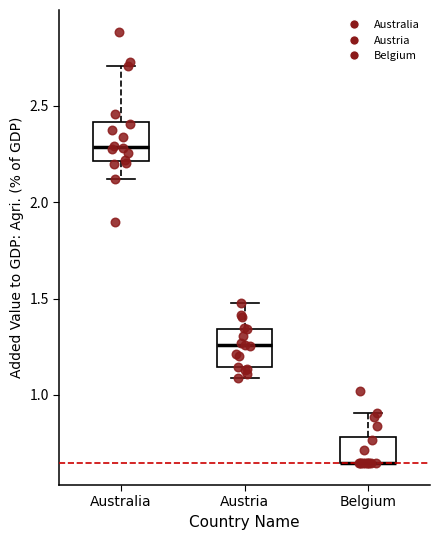

Where does the upper whisker of the box for Austria end on the y-axis? The values are not printed on the chart, so give them approximately, as read against the axis.

1.50